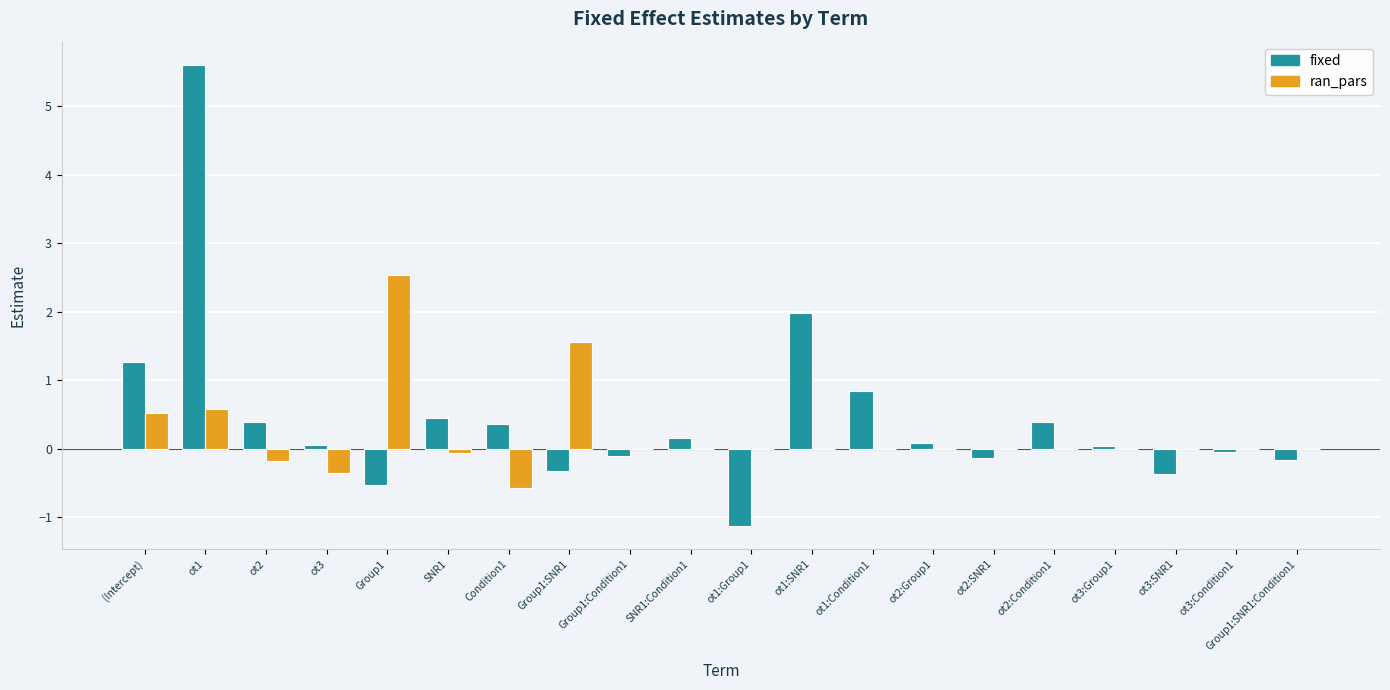

The value of fixed at ot3:SNR1 is -0.6. True or false?

False